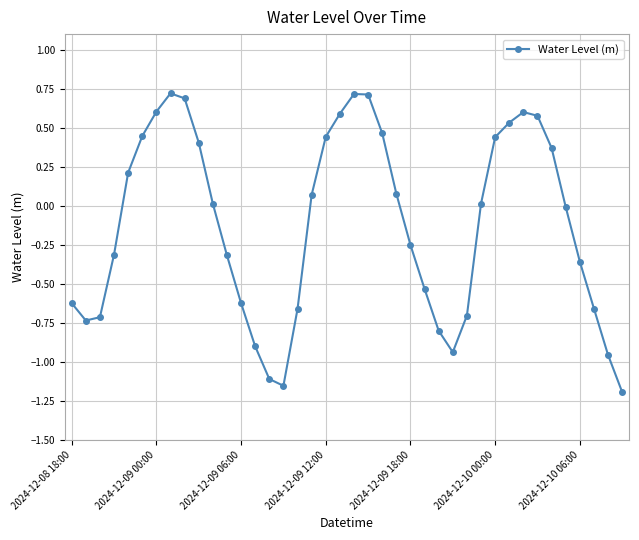

What is the greatest value displayed?

0.7